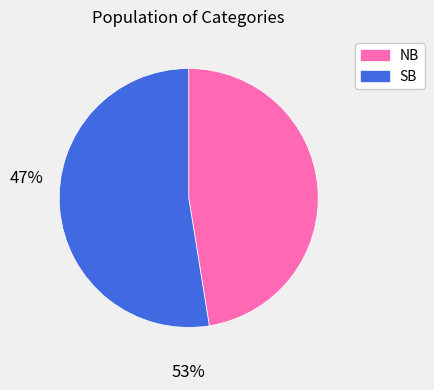

Does any single category account for the majority?

Yes